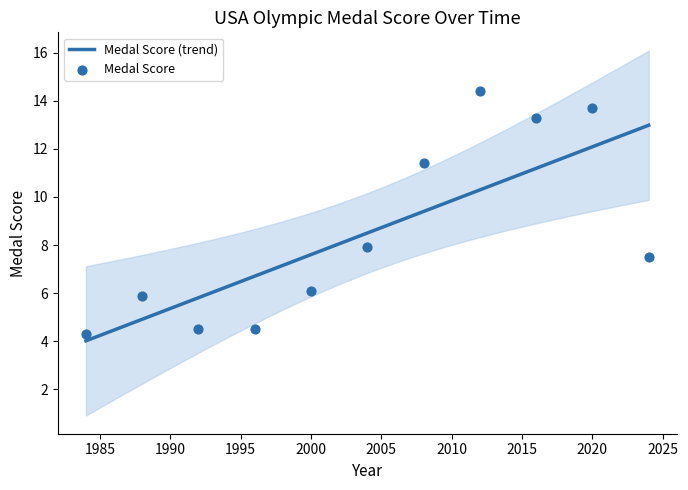

Which has a higher value, 1984 or 2024?

2024